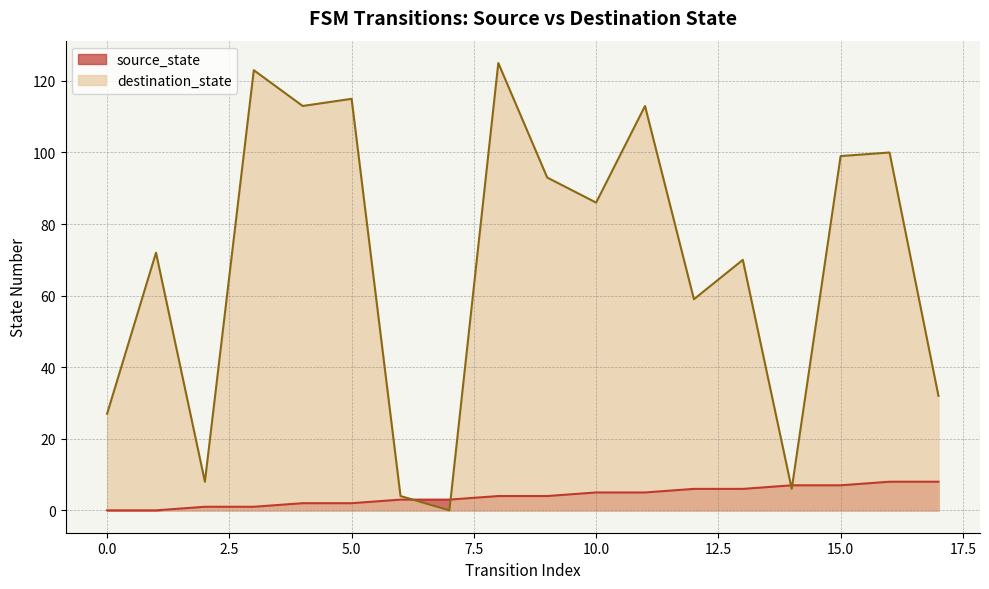

Count the source_state values in the range 2 to 6.

10